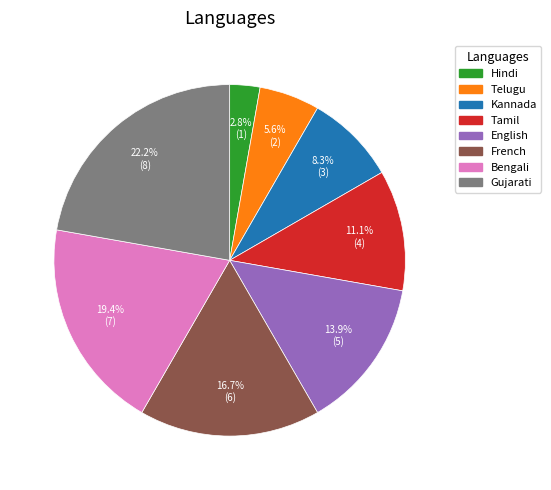

What percentage do Telugu and Bengali together represent?

25.0%